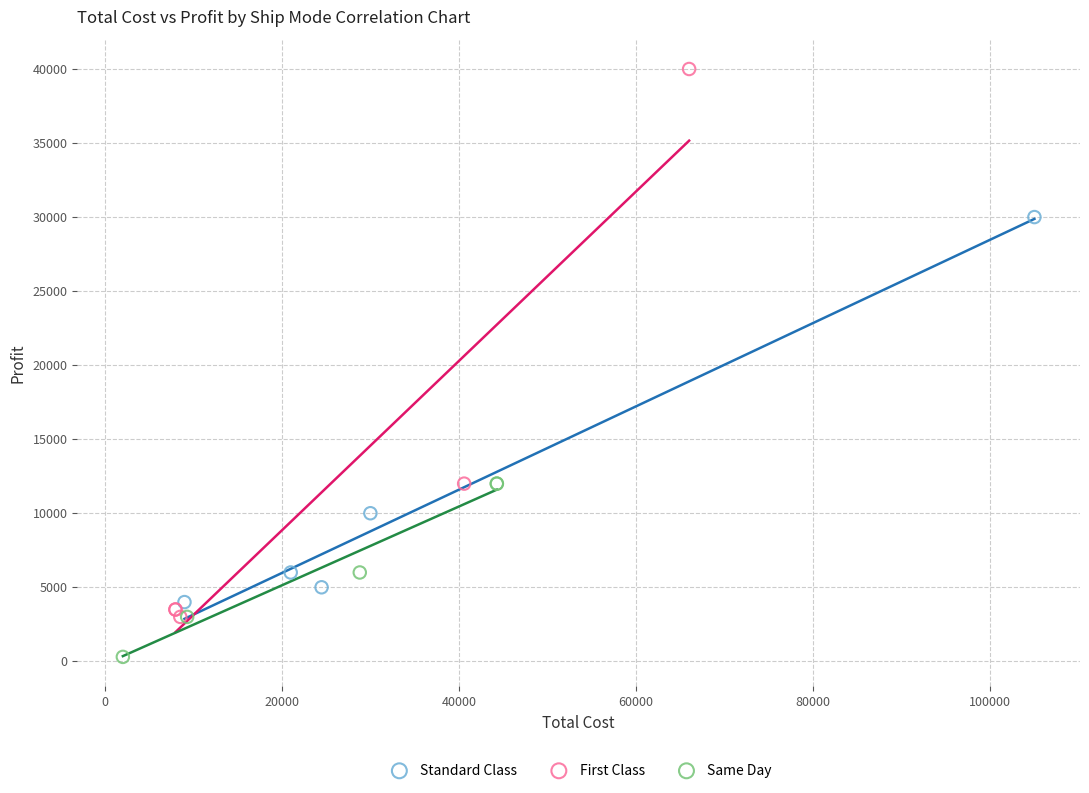

Which series reaches the minimum Y coordinate?

Same Day